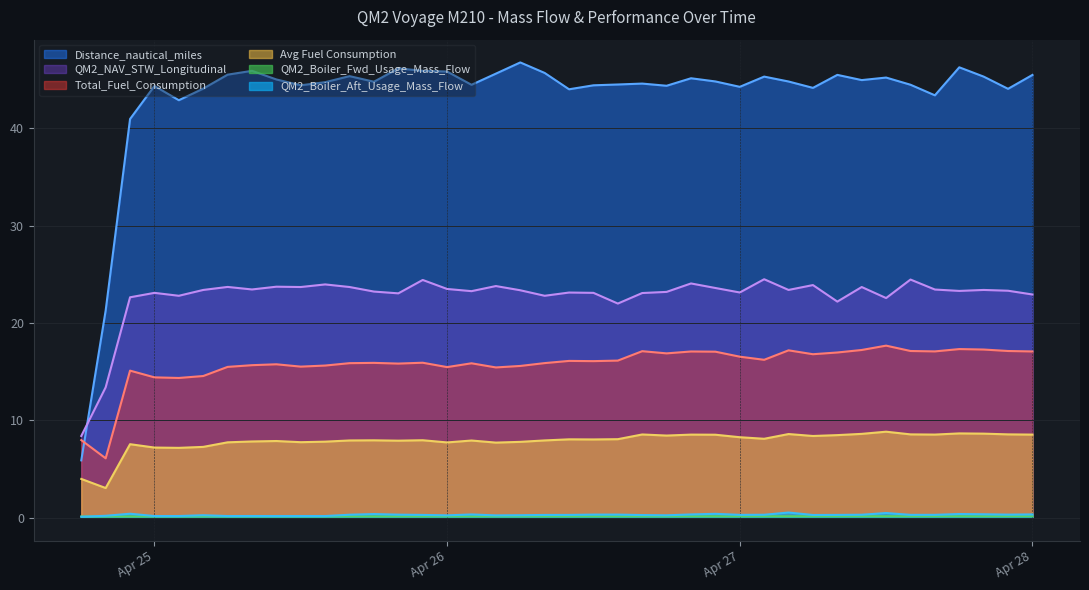

Is it true that QM2_Boiler_Fwd_Usage_Mass_Flow equals 0.1 at Apr 25?

True